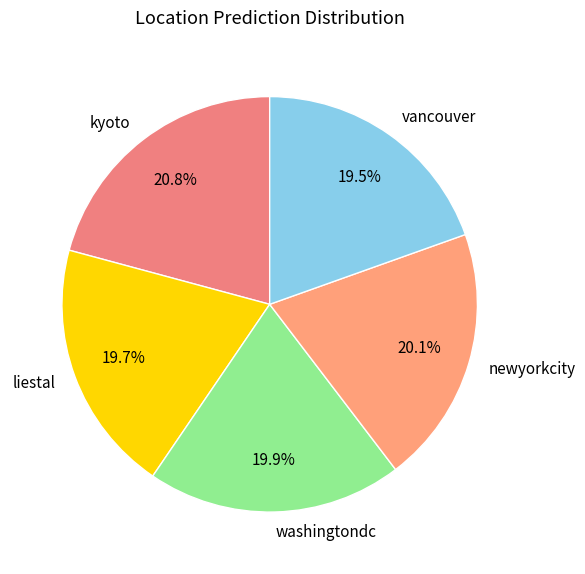

What percentage is NOT represented by liestal?

80.3%